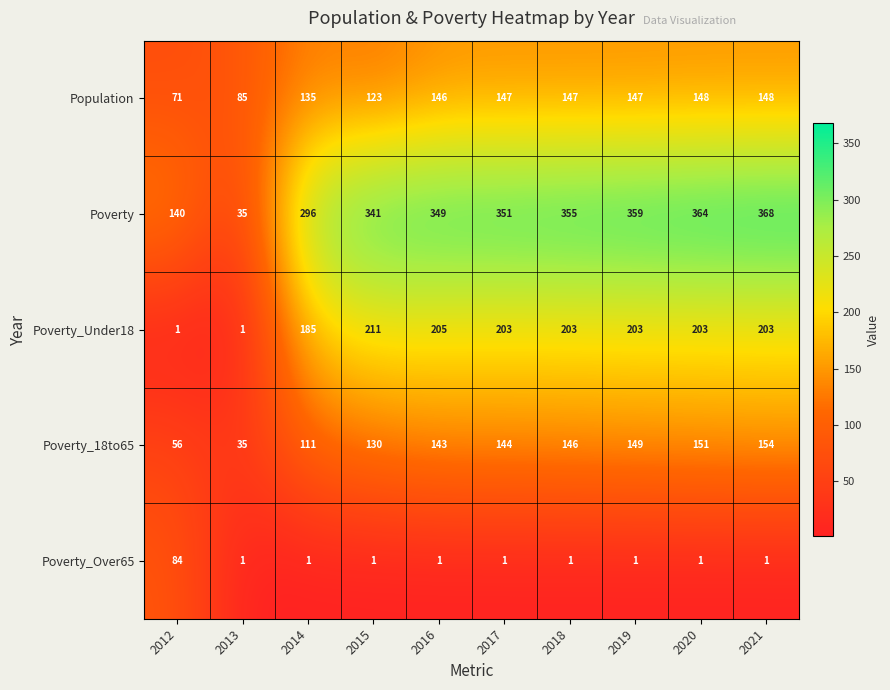

What value does the Population series have at 2021, to the nearest 10?

150